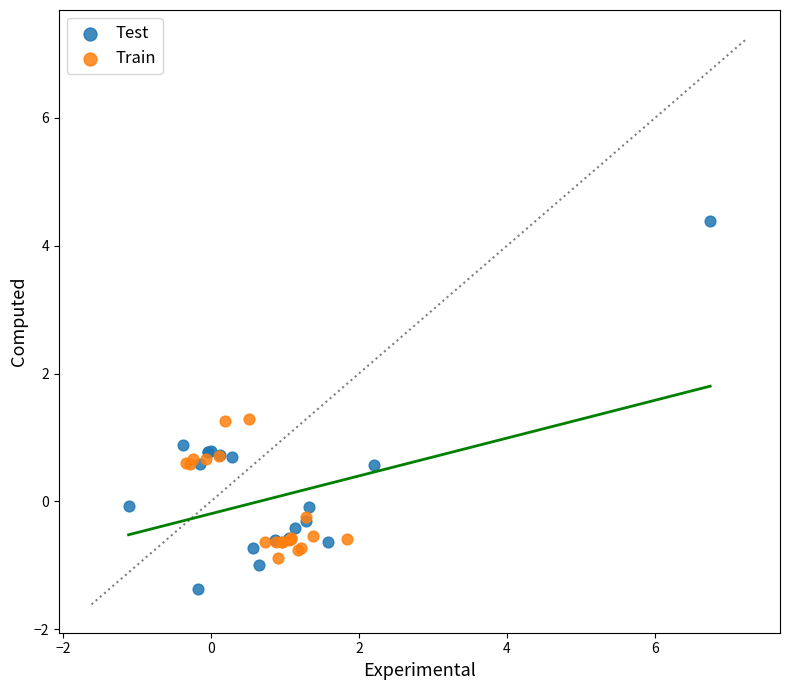

Which series has the widest spread of Y values?

Test